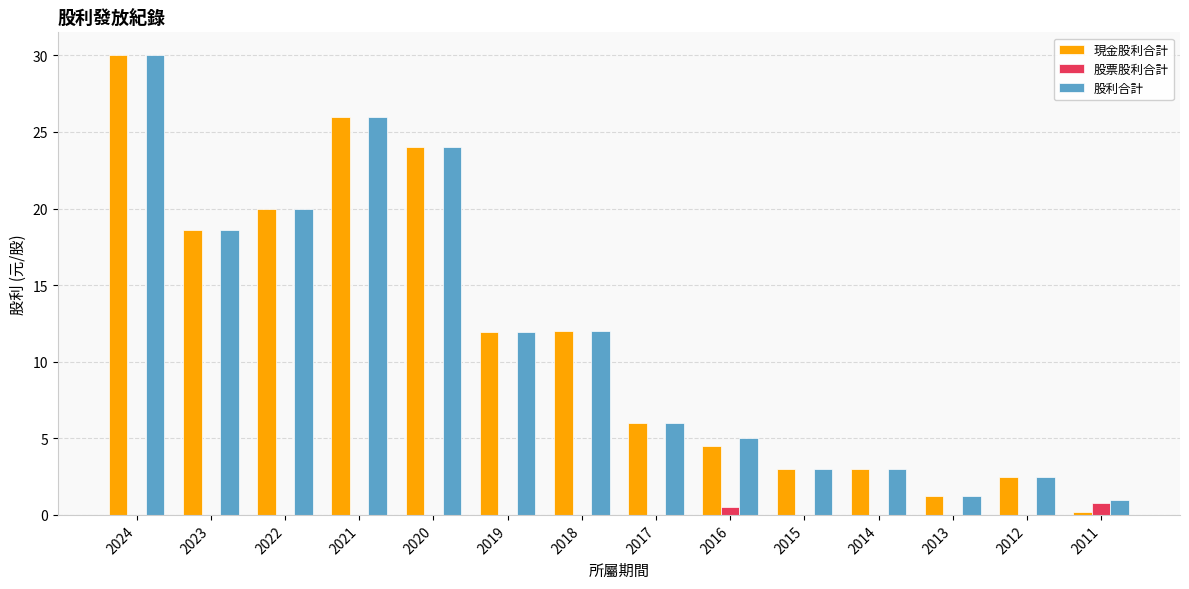

Which label corresponds to the largest value in the chart?

2024